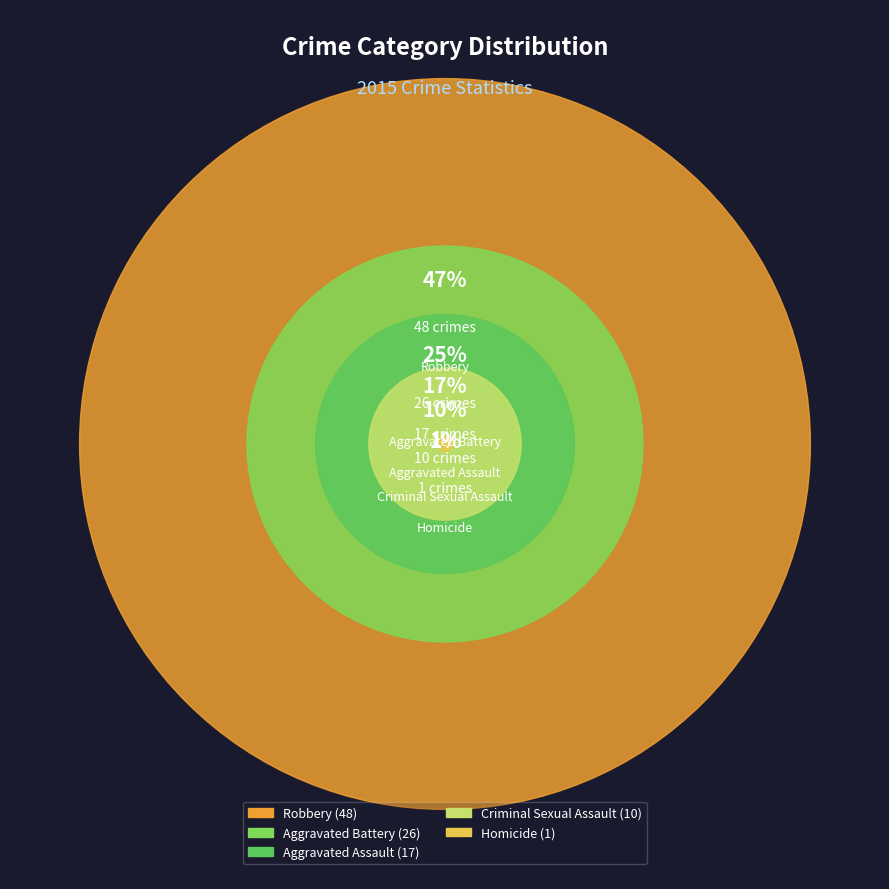

To the nearest percent, what is the difference between the Aggravated Battery and Criminal Sexual Assault slice percentages?

16%